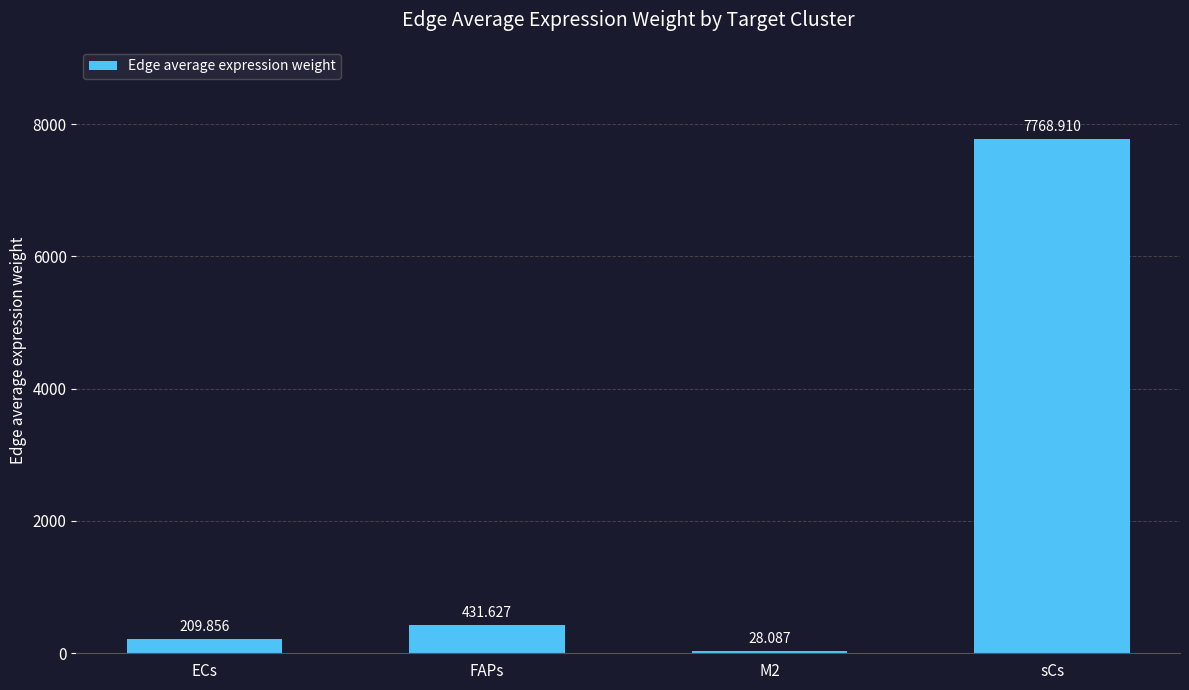

Reading left to right, transcribe all the data shown in this chart.

209.9	431.6	28.1	7768.9